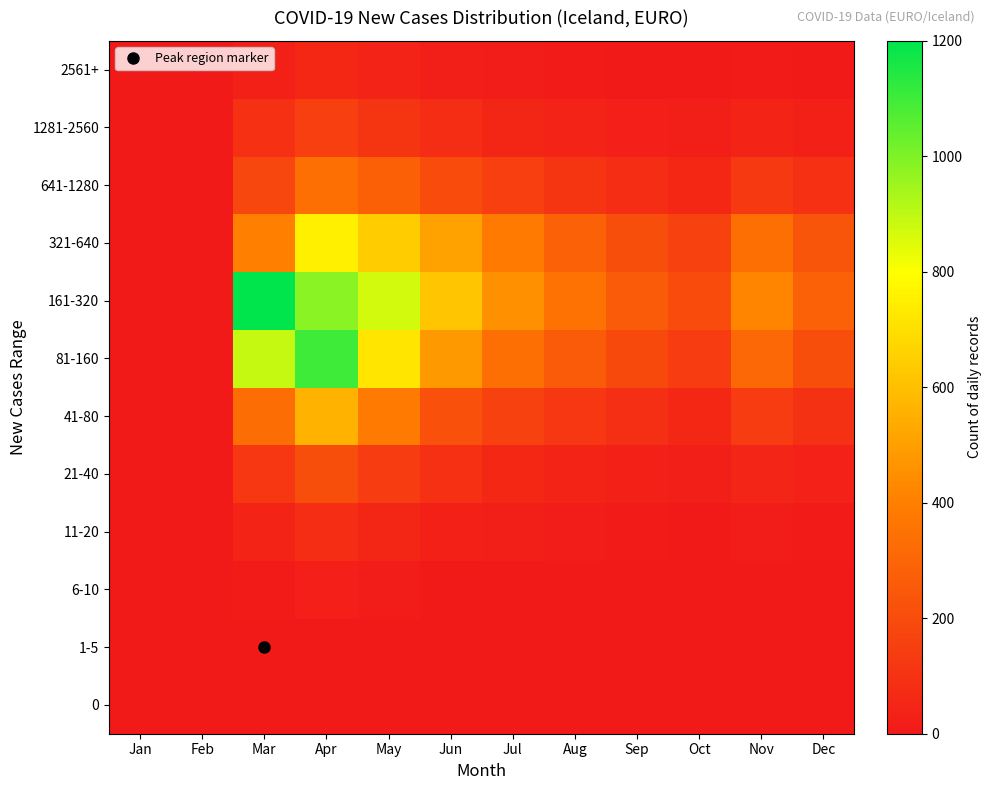

Which has a higher value, Jul or Nov?

Jul